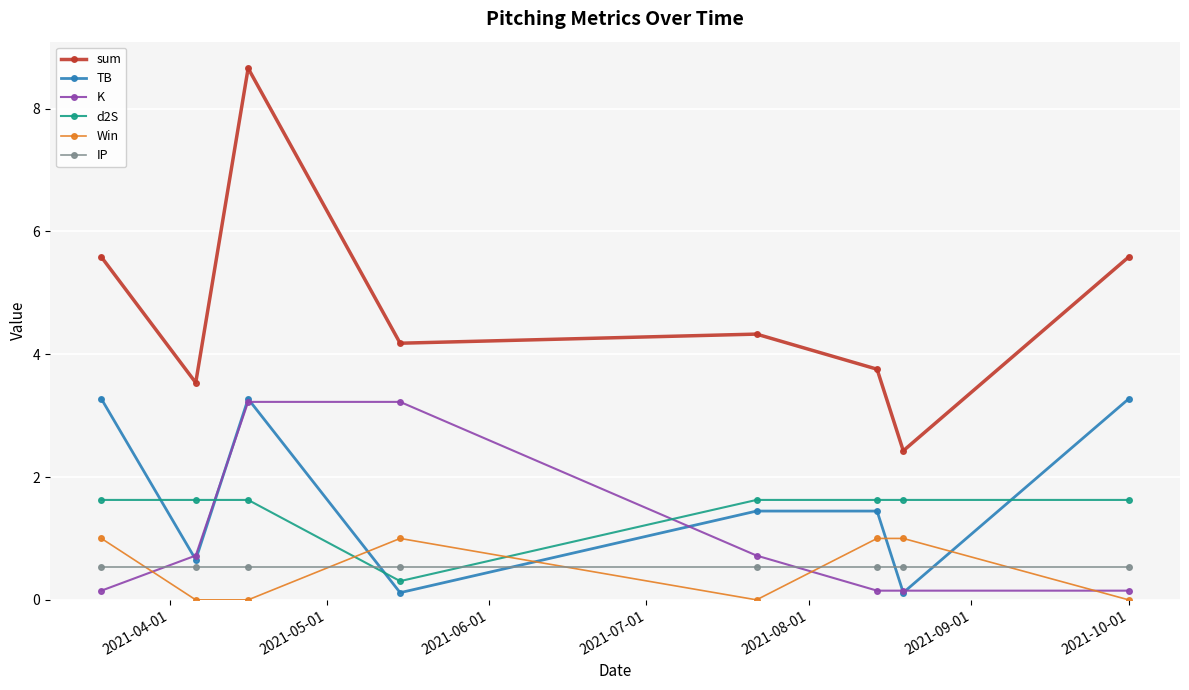

What is the highest value of the Win series?

1.0